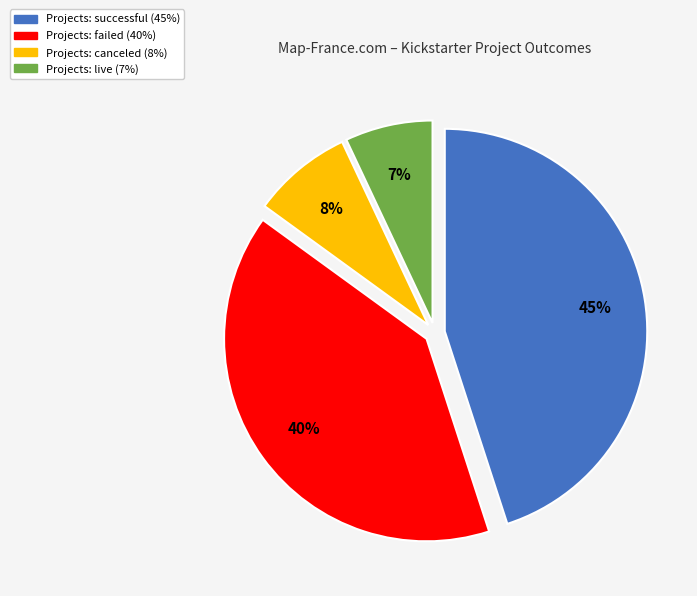

How many slices are in this pie chart?

4